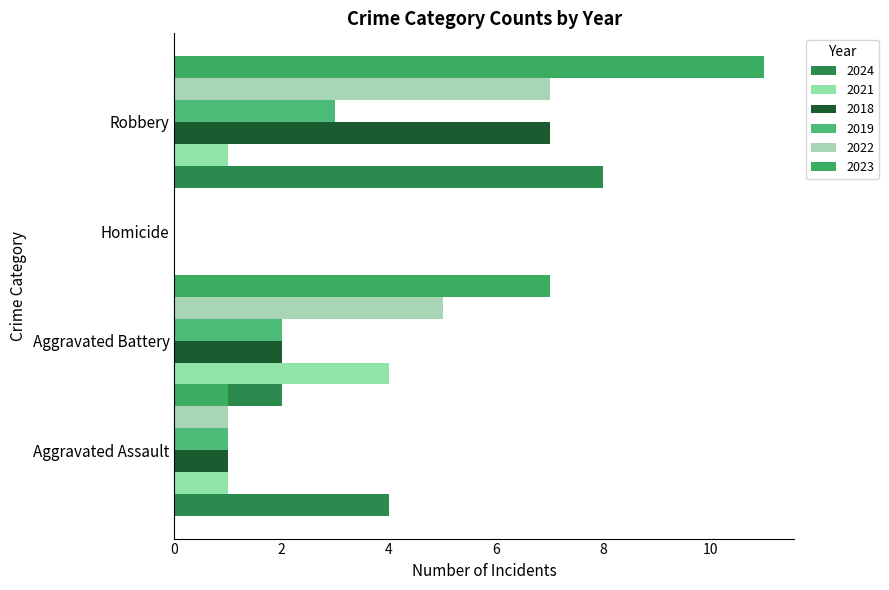

What is the total value across all series at Robbery?

37